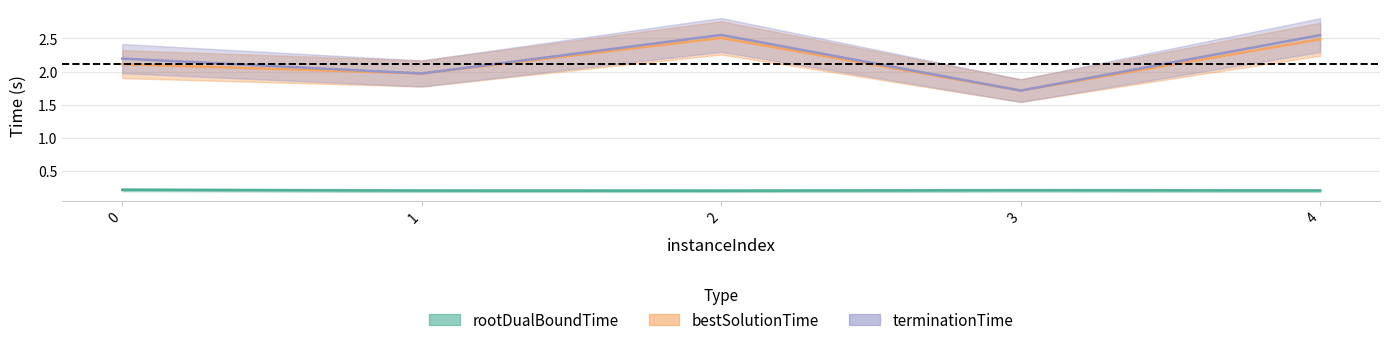

True or false: terminationTime and rootDualBoundTime intersect in this chart.

False